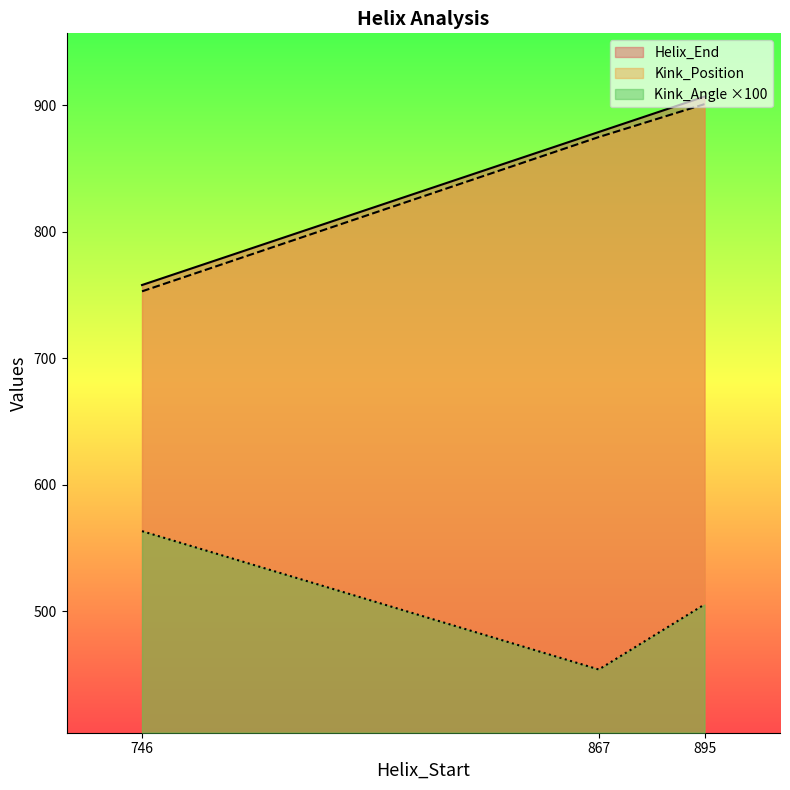

List the labels in order of Kink_Position value, smallest first.

746, 867, 895